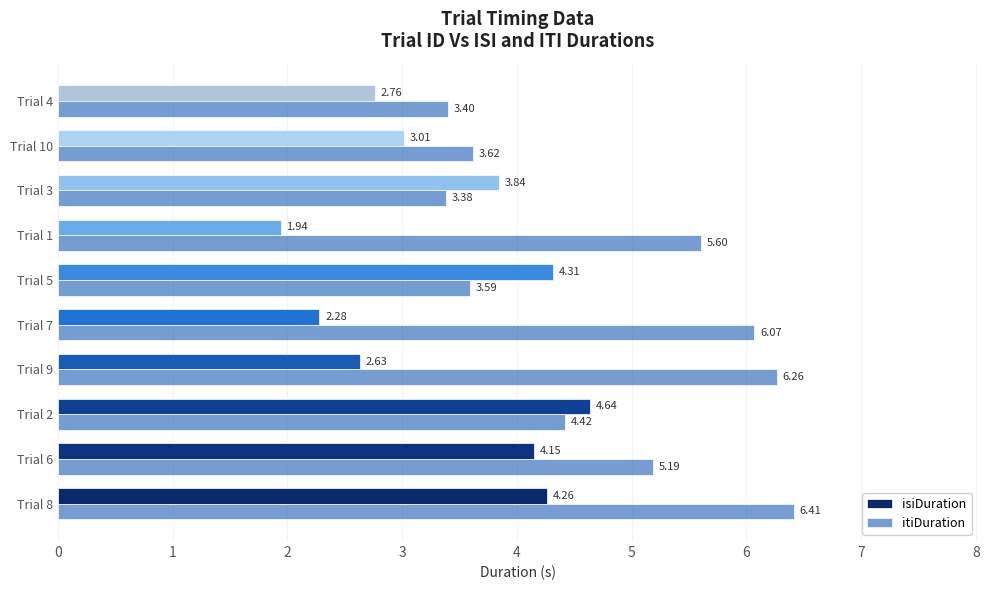

How many distinct data groups are displayed?

2